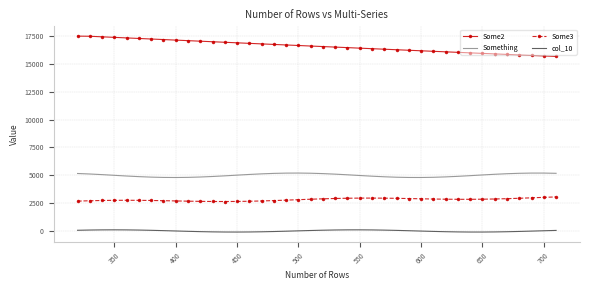

Which series has the widest spread of values?

Some2